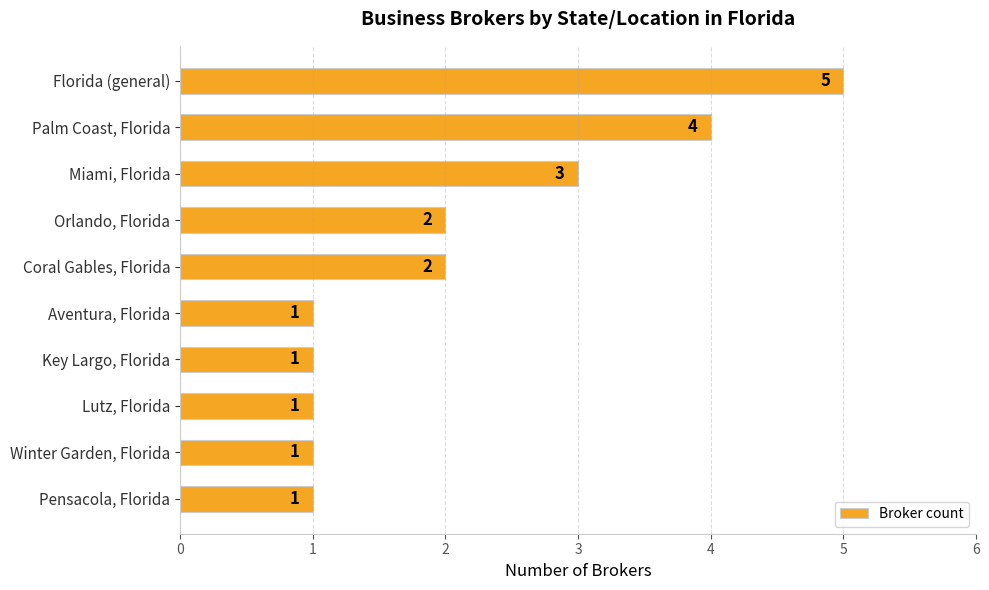

What is the difference between the maximum and minimum values?

4